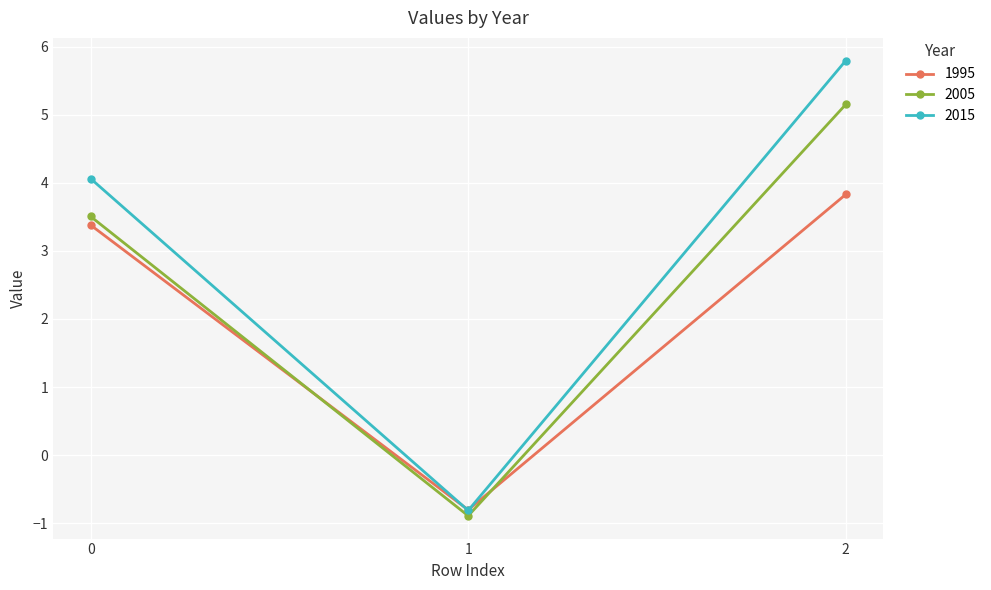

The value of 2015 at 0 is 4.1. True or false?

True